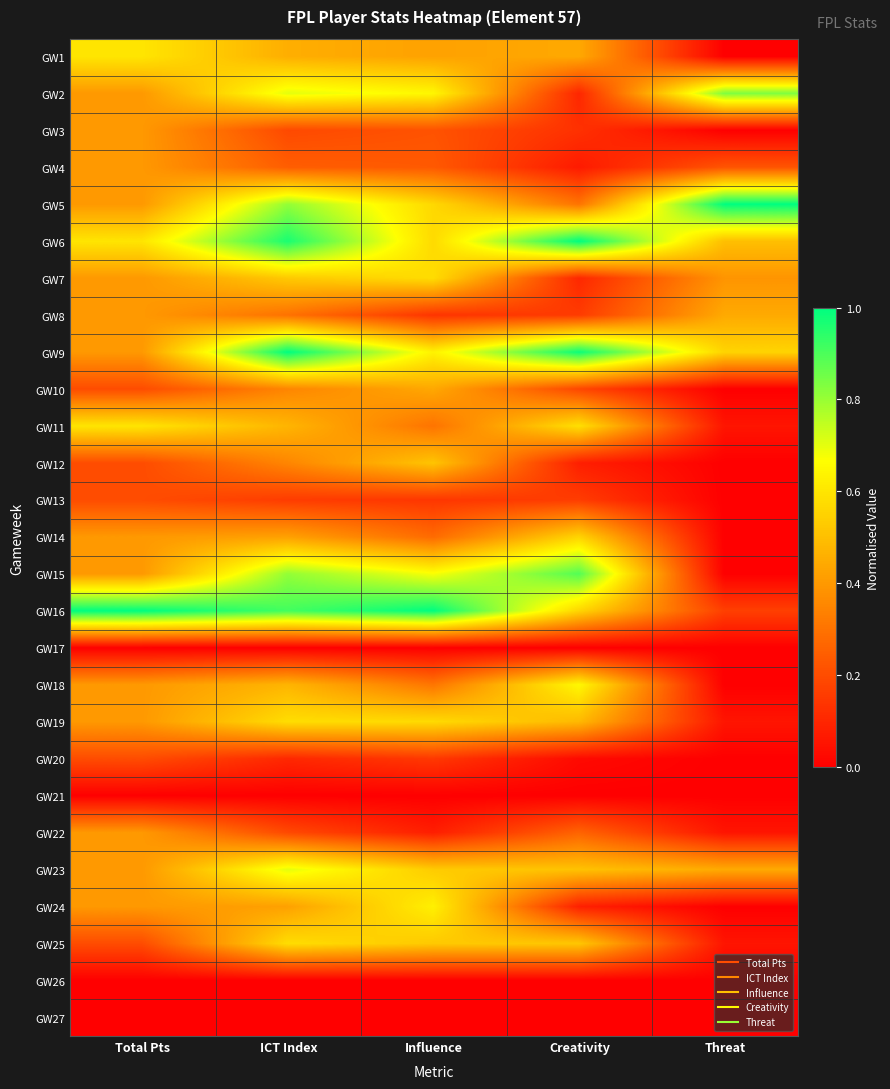

Between Threat and Total Pts, which is larger?

Total Pts